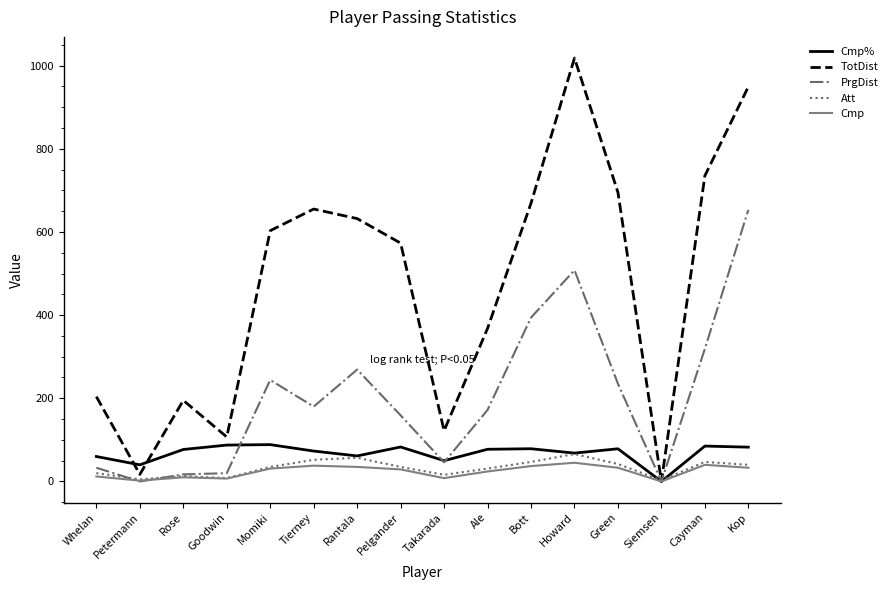

What is the maximum value for Cmp?

45.0